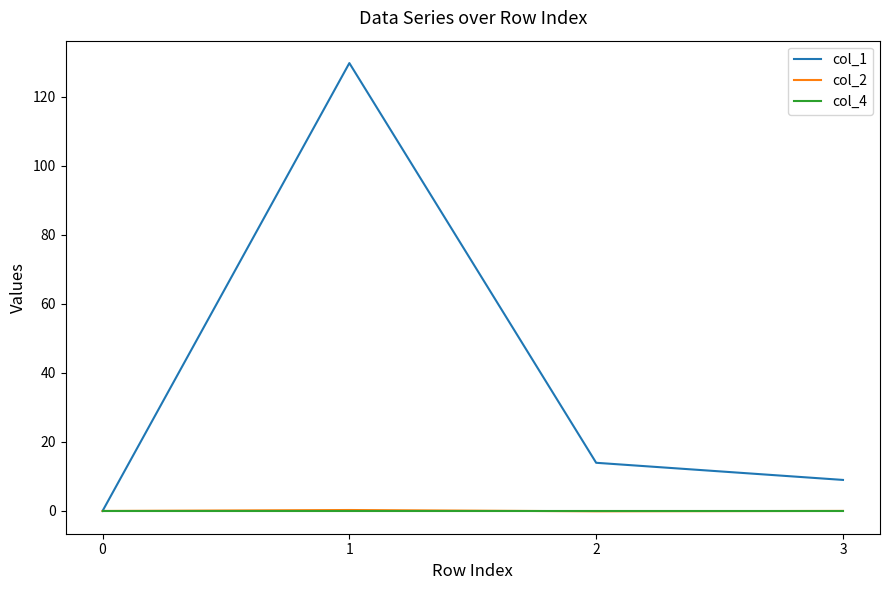

What is the maximum value shown in the chart?

129.8